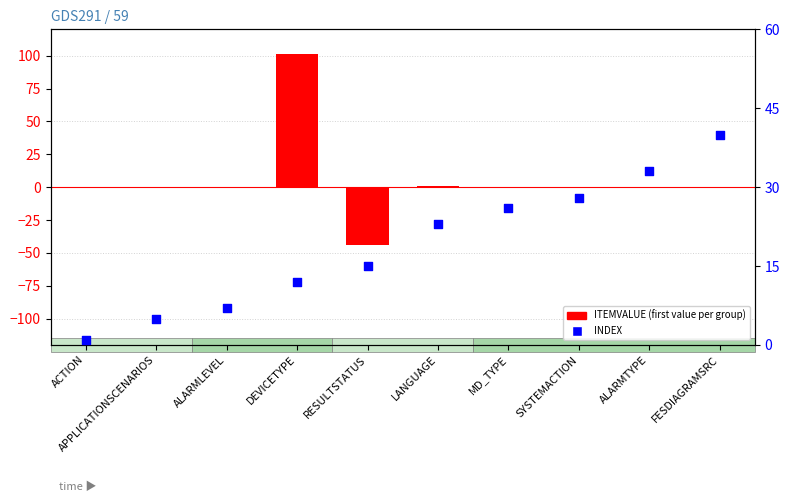

Which series has the largest total across all categories?

INDEX